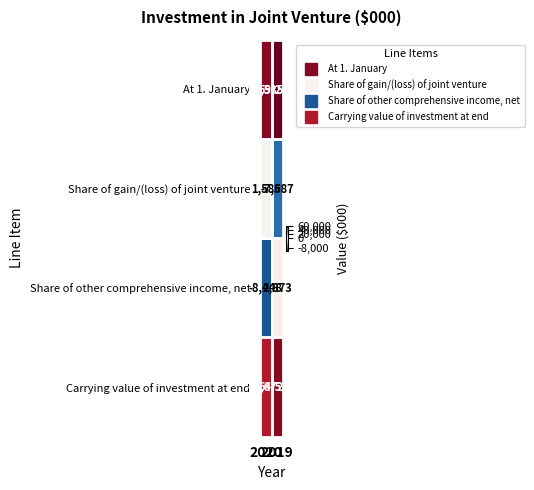

Which series has the widest spread of values?

Share of other comprehensive income, net